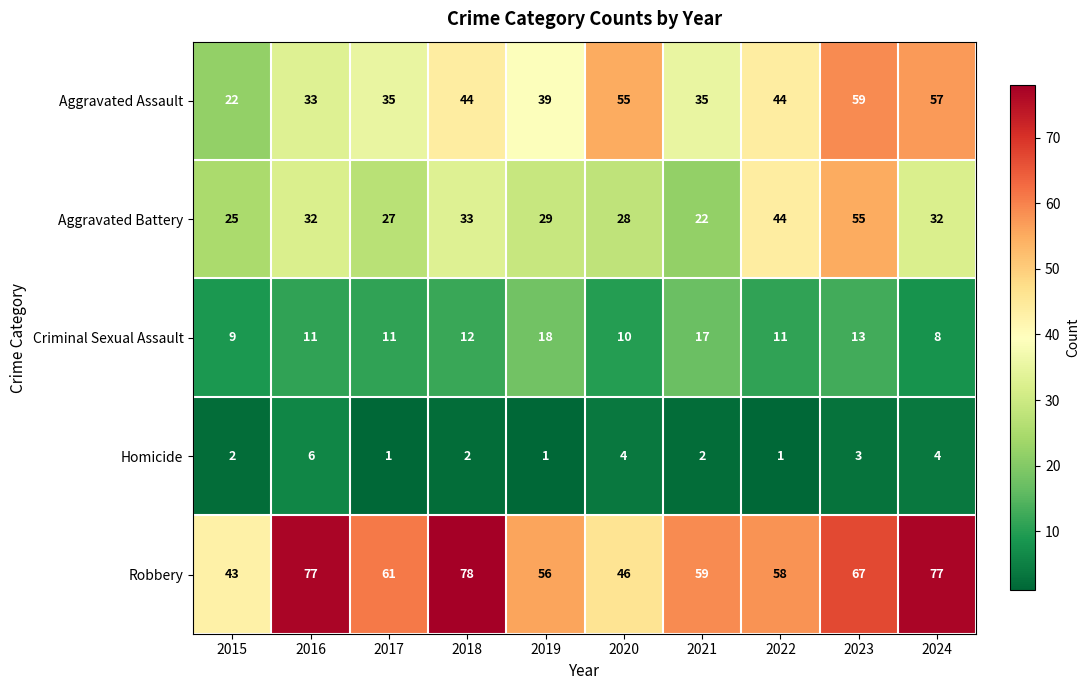

Count the number of data series in this chart.

5